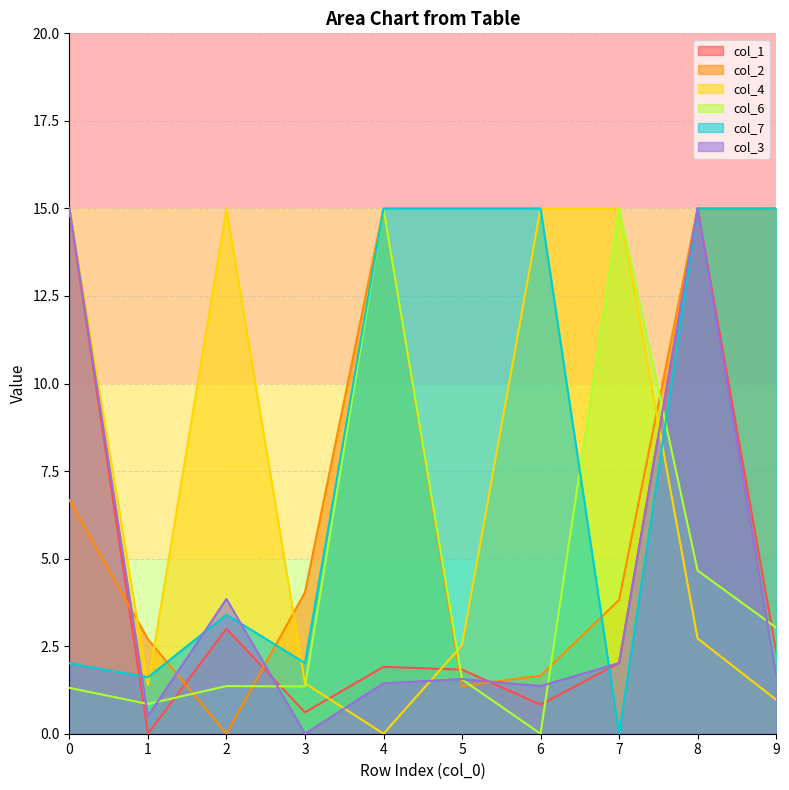

At which category does col_1 reach its first local valley?

1